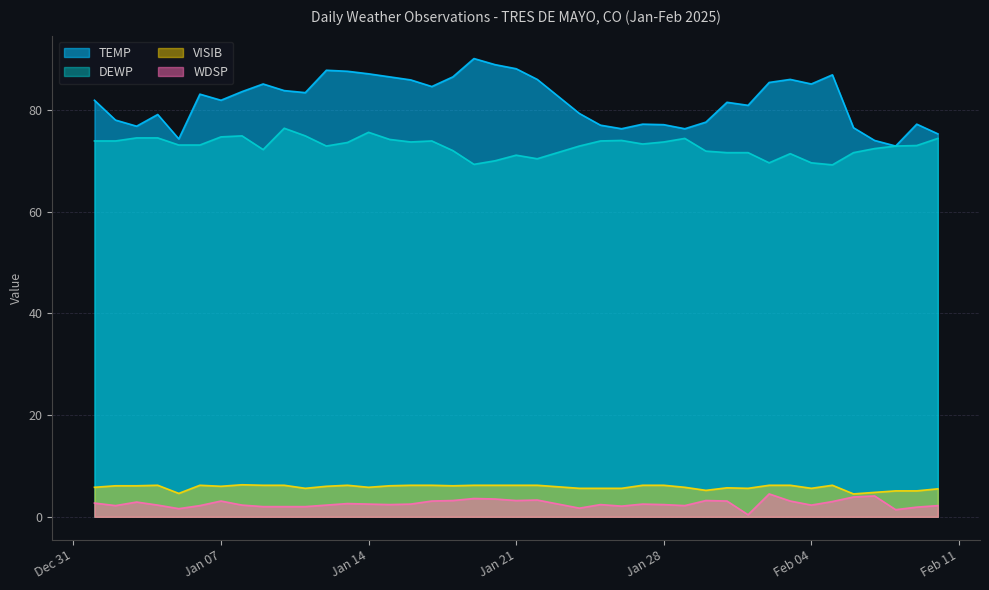

True or false: WDSP and TEMP cross at least once.

False